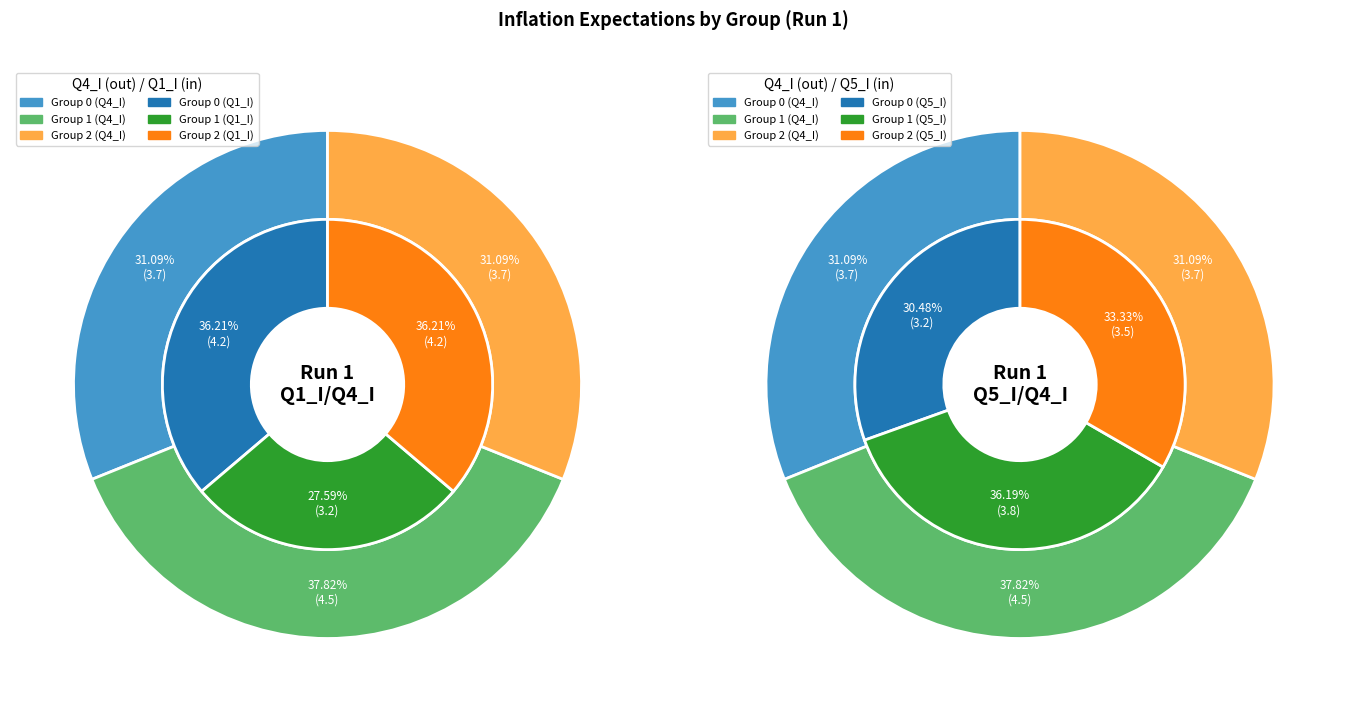

The Group 0 slice represents 19% of the pie. True or false?

False